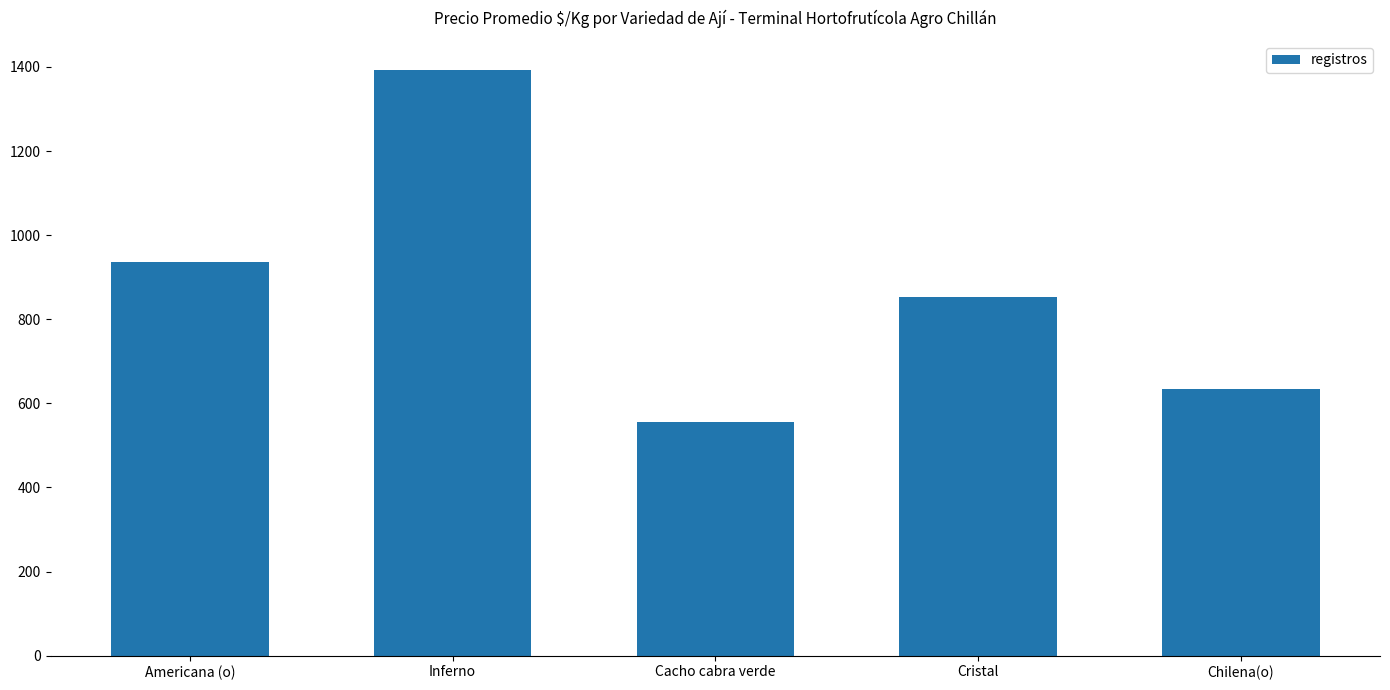

At which category does the chart reach its minimum across all series?

Cacho cabra verde